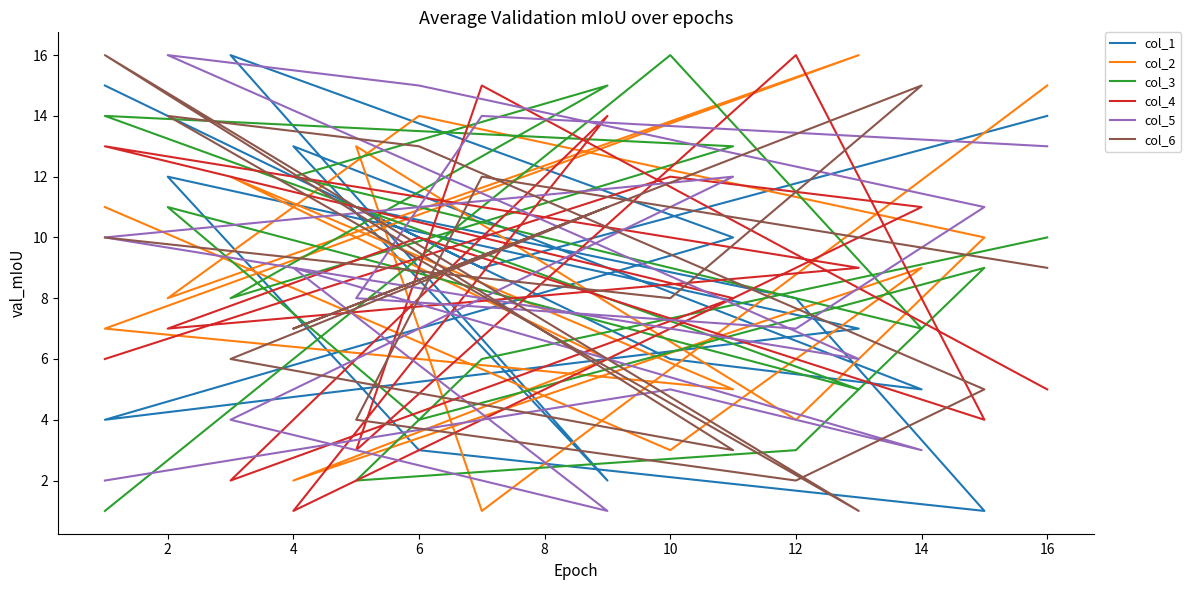

Rank the series by their maximum value, from lowest to highest.

col_1, col_2, col_3, col_4, col_5, col_6